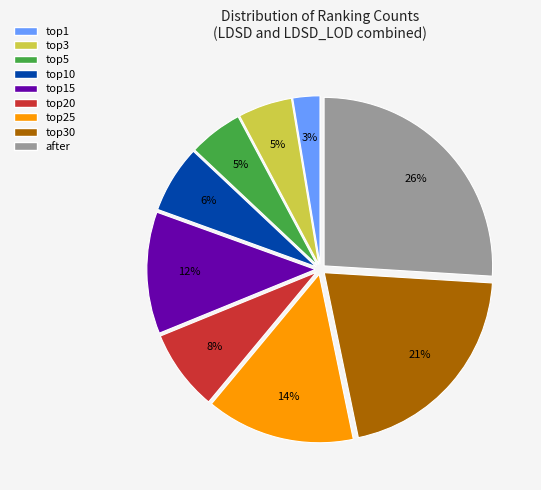

Is there a majority slice in this chart?

No